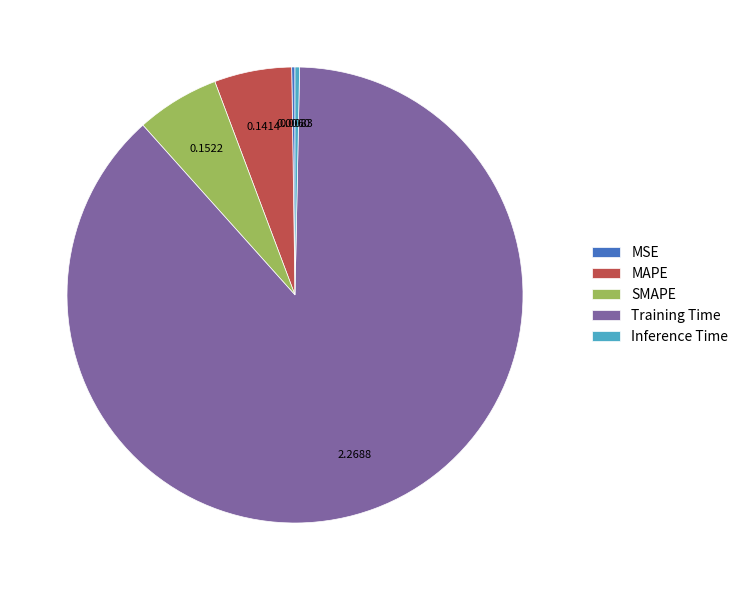

What is the largest slice in the pie chart?

Training Time